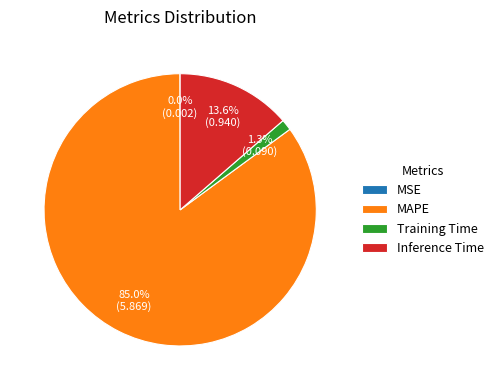

Do Training Time and Inference Time together represent more than half of the pie?

No